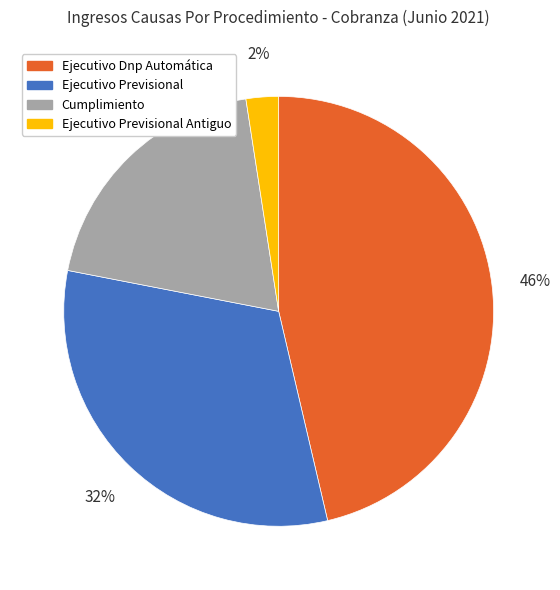

Rank the categories by value from highest to lowest.

Ejecutivo Dnp Automática, Ejecutivo Previsional, Cumplimiento, Ejecutivo Previsional Antiguo